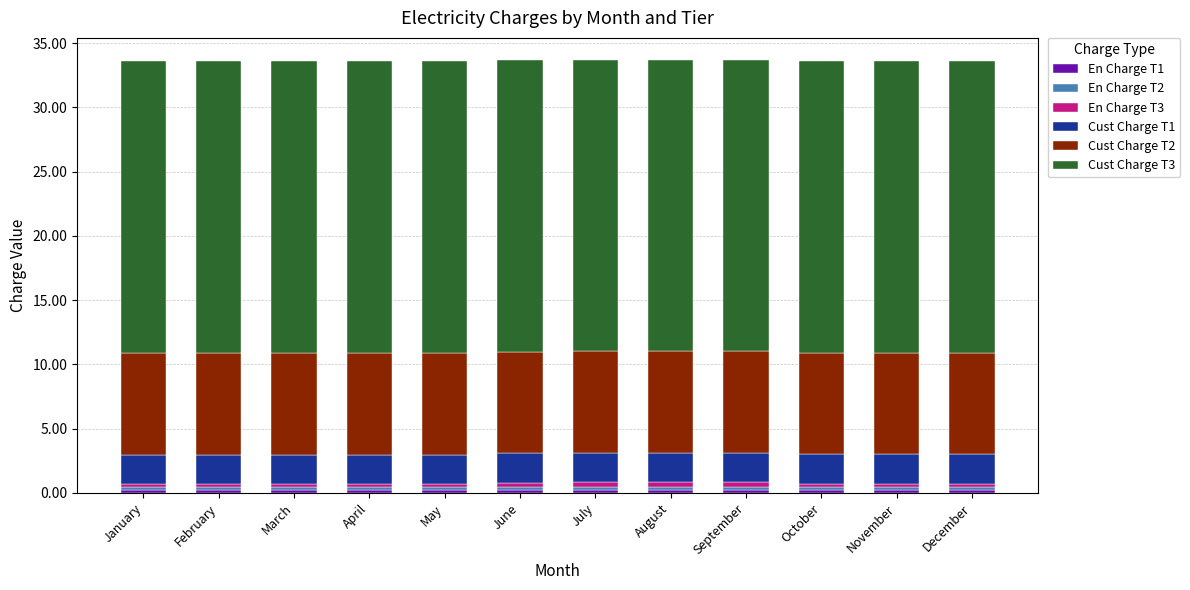

Are the bars horizontal?

No